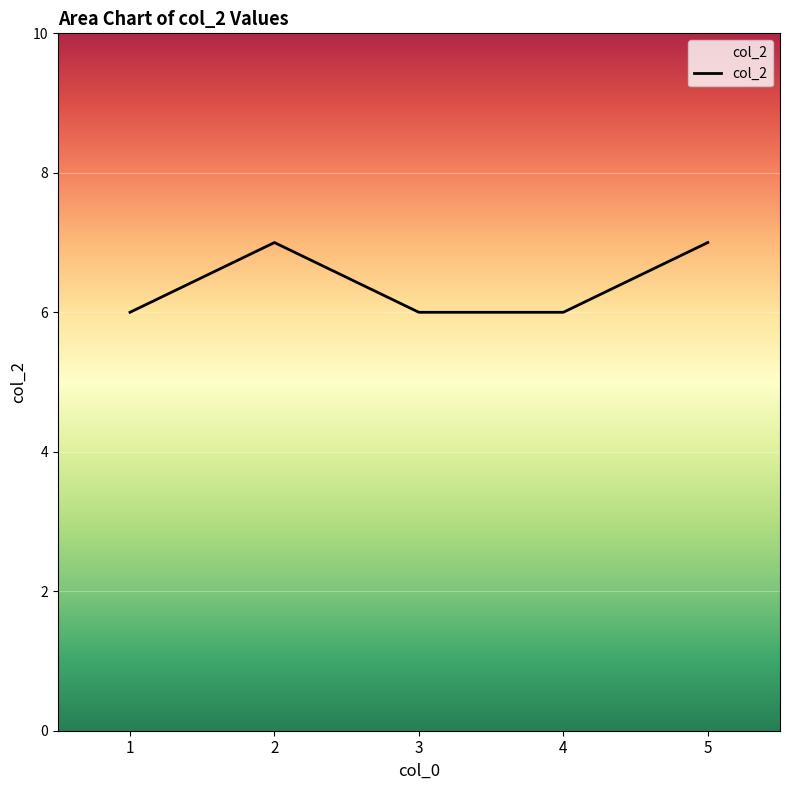

Count the number of data series in this chart.

1